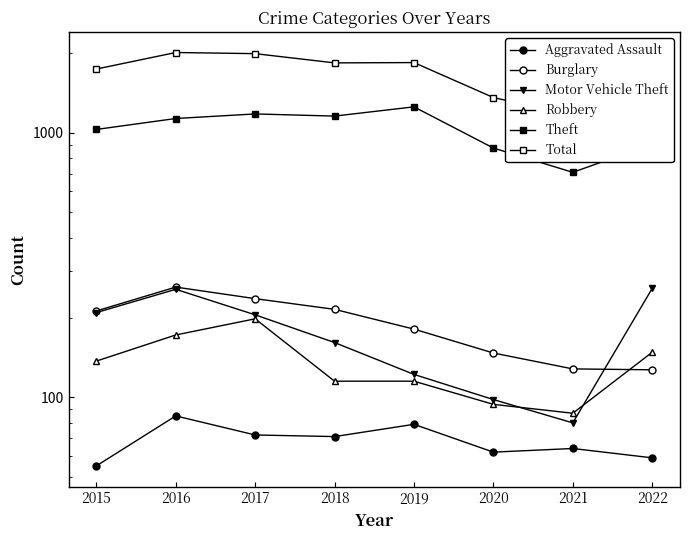

Is this an area chart (filled region under the line)?

No